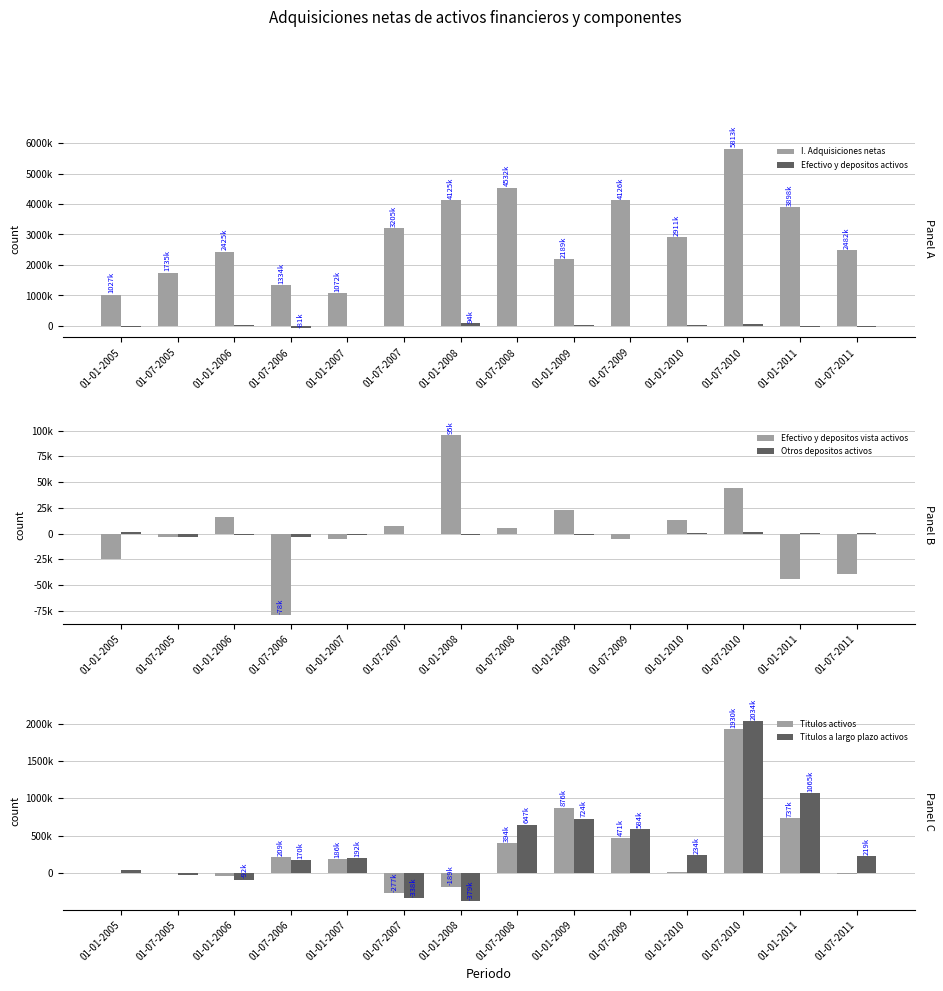

At which category is the sum across all series the highest?

01-07-2010